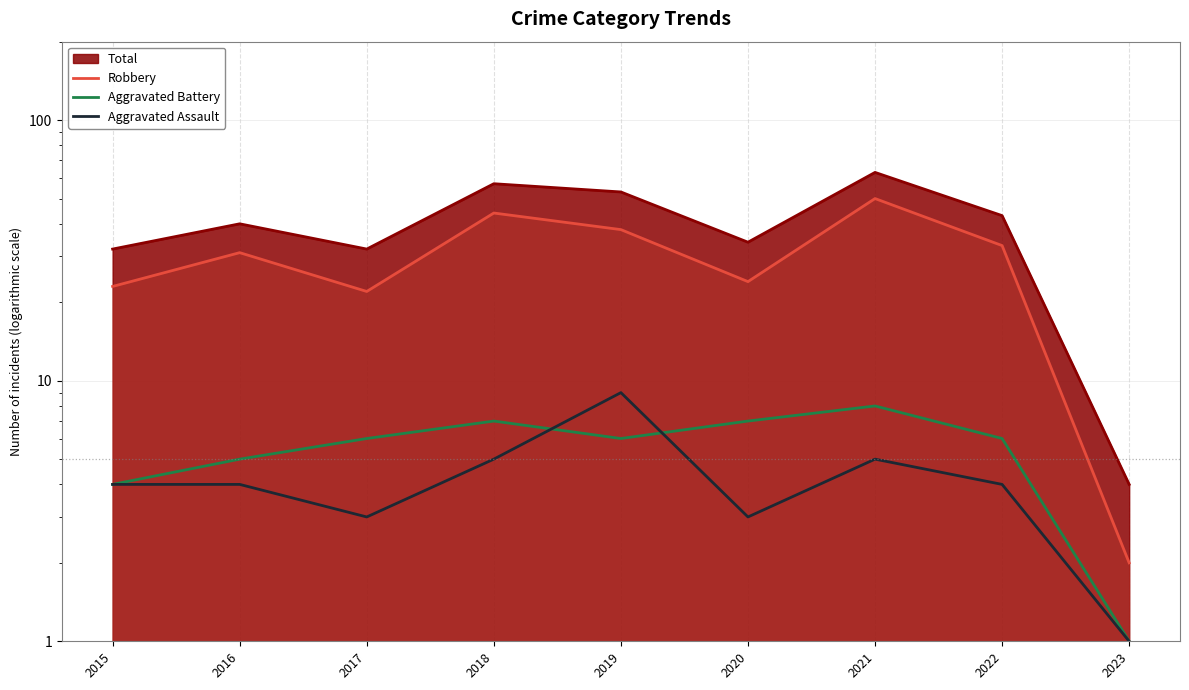

What is the value of the Aggravated Battery point at the 7th from the left?

8